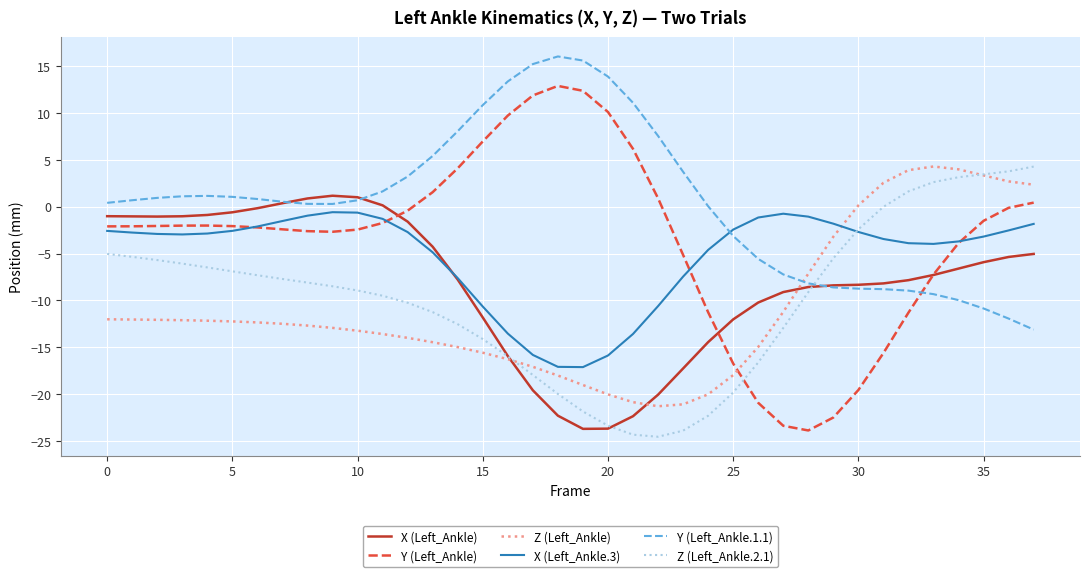

Which series ends up on top after the final intersection of Z (Left_Ankle.2.1) and Y (Left_Ankle)?

Z (Left_Ankle.2.1)